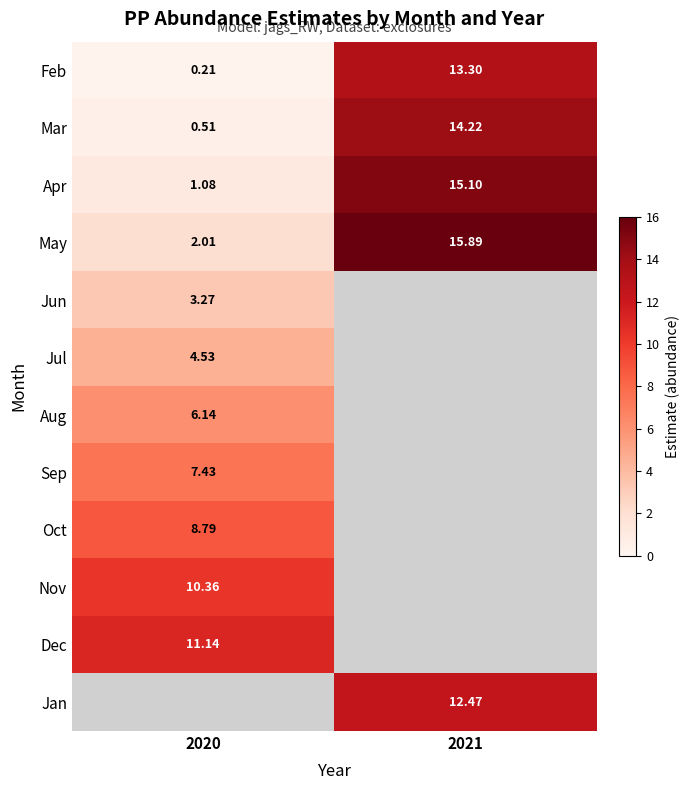

List the series in order of their peak value, lowest first.

Jun, Jul, Aug, Sep, Oct, Nov, Dec, Feb, Mar, Apr, May, Jan